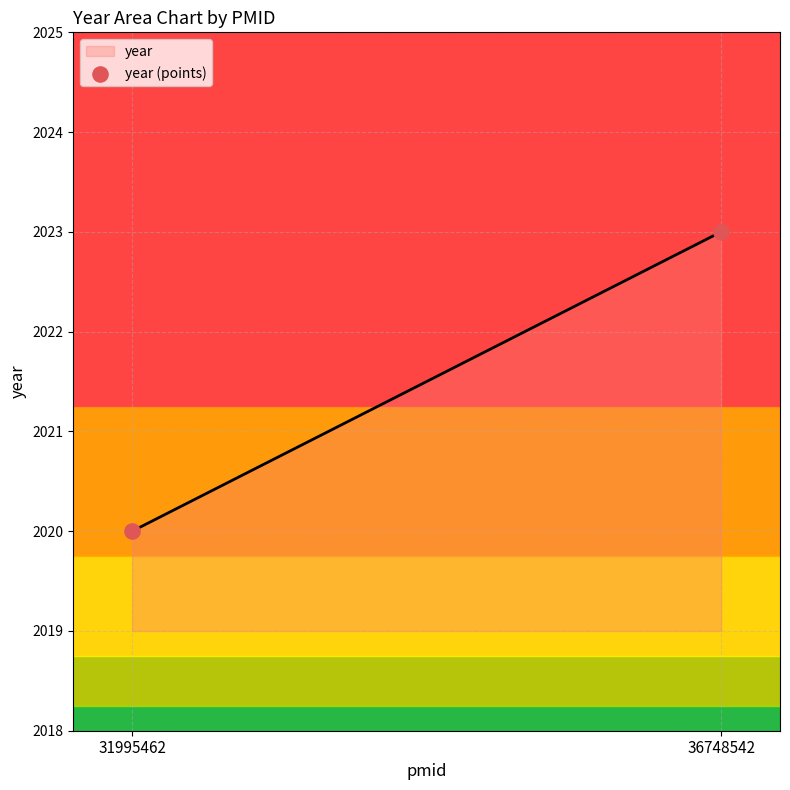

What is the difference between the maximum and minimum values?

3.0